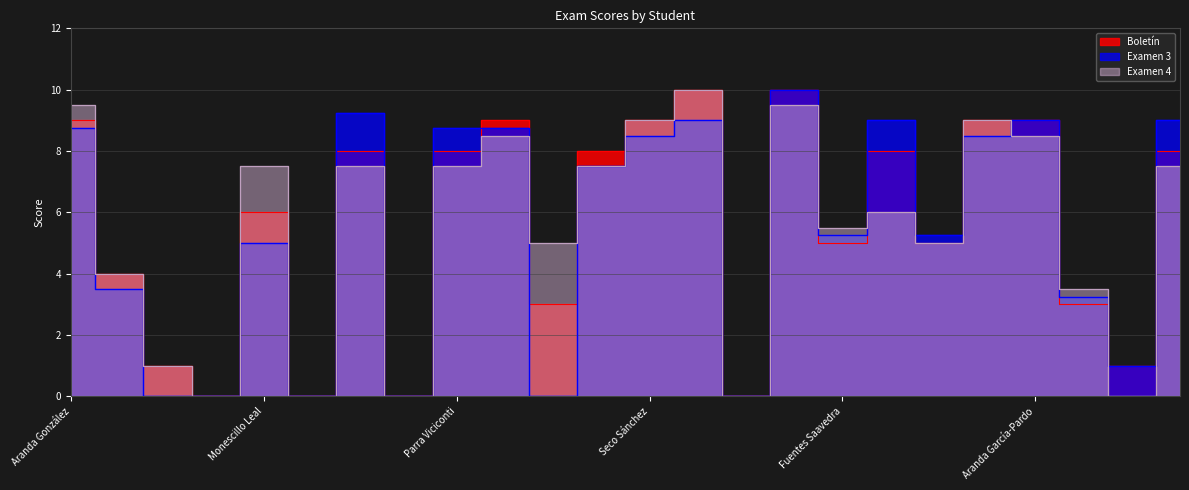

In Examen 3, how many points are lower than both neighbors (excluding endpoints)?

7